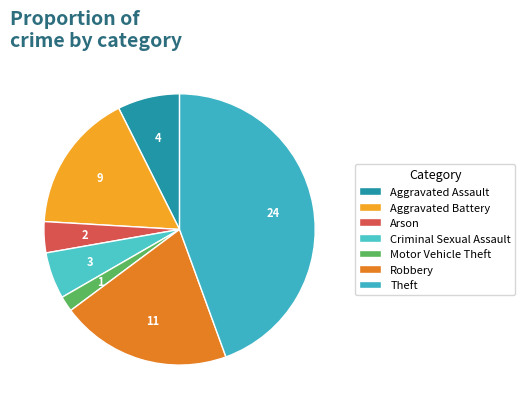

Which category has the biggest portion of the pie?

Theft